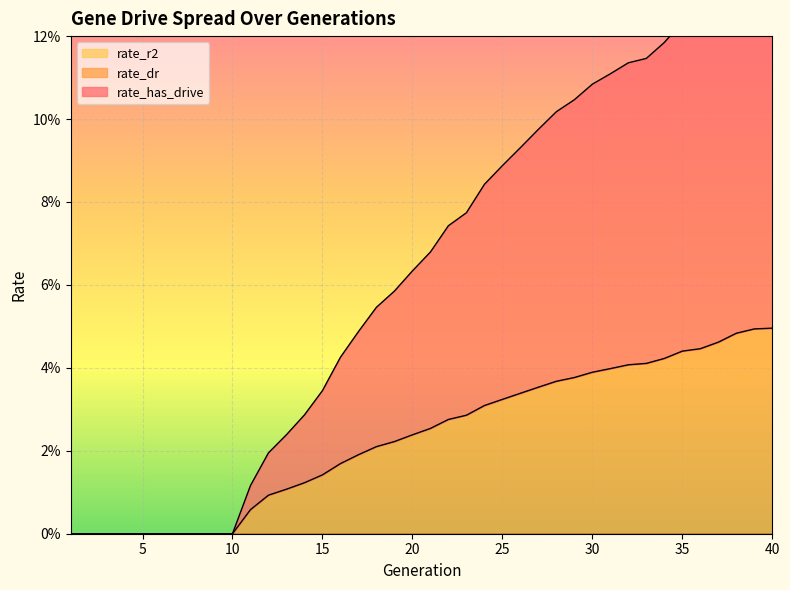

True or false: rate_has_drive and rate_dr intersect in this chart.

False